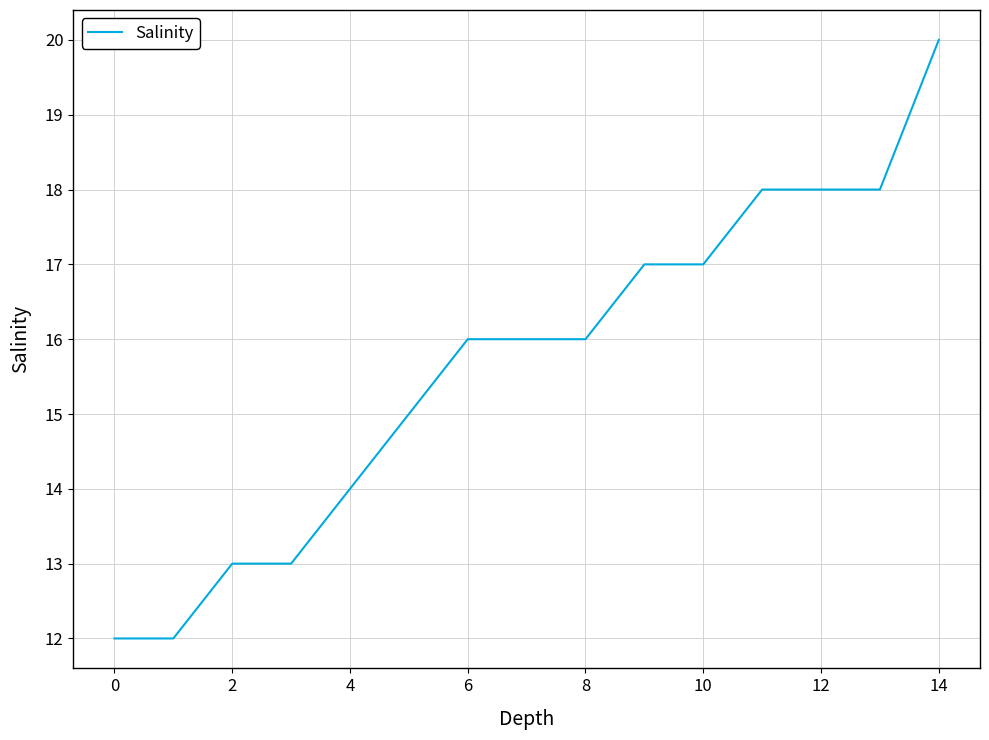

What is the sum of all values?

235